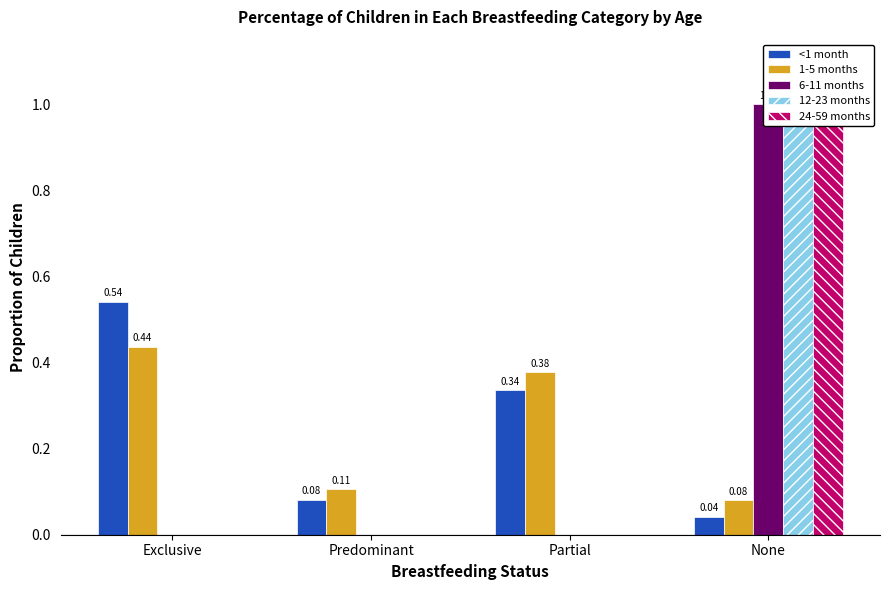

The value of 24-59 months at Predominant is 0.0. True or false?

True